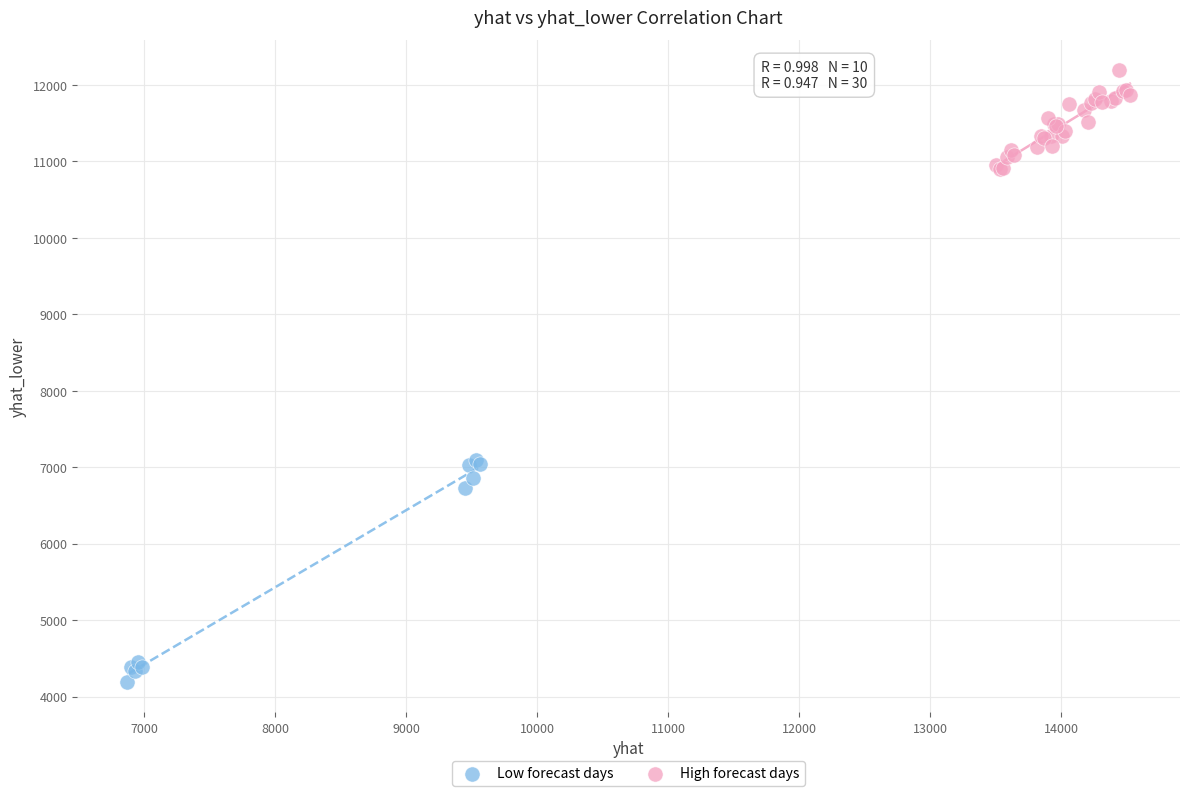

Which series reaches the minimum Y coordinate?

Low forecast days